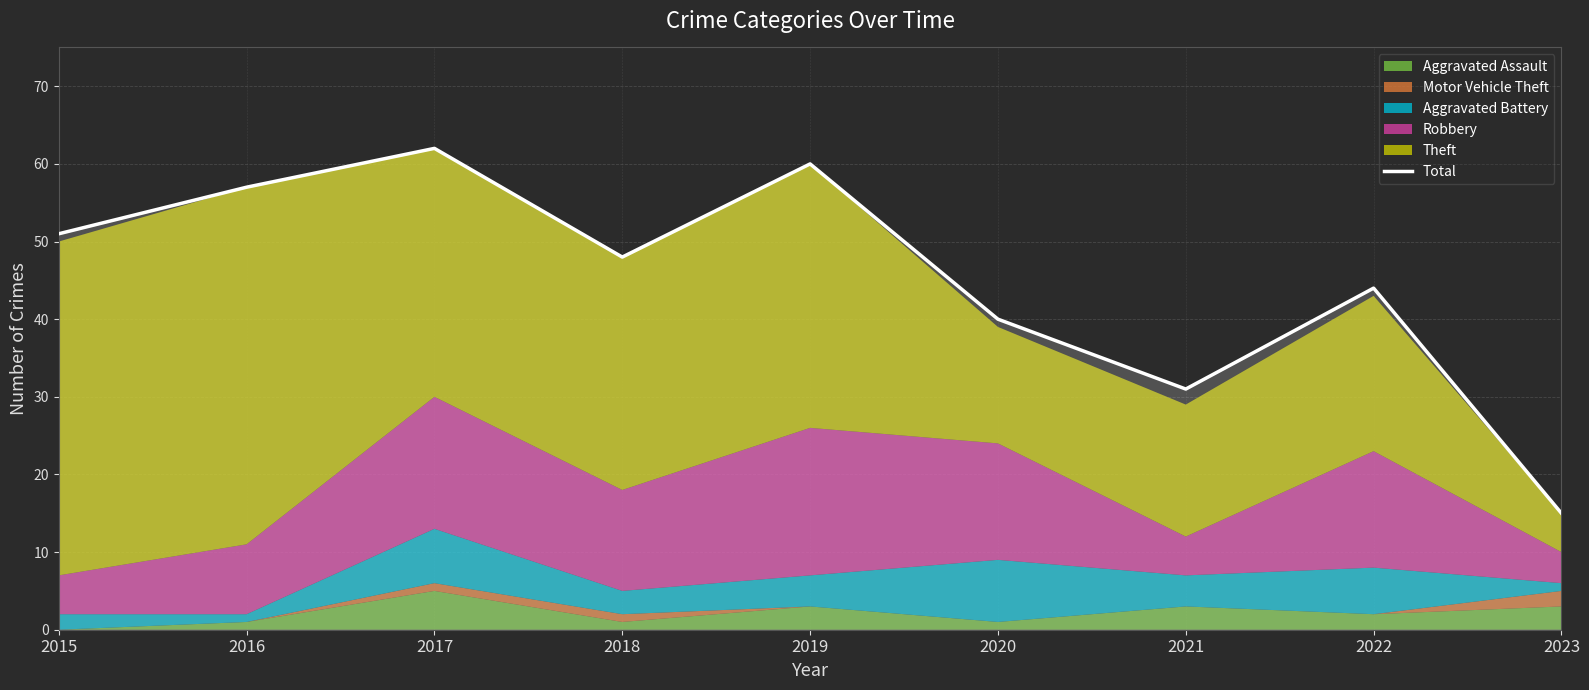

Reading left to right, extract all data points from this chart.

51	57	62	48	60	40	31	44	15